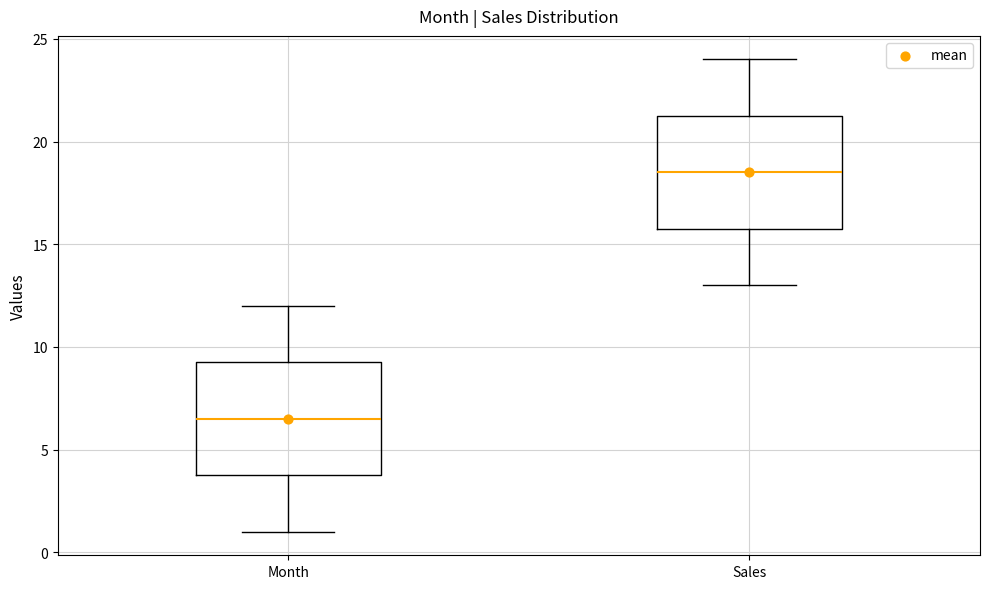

Reading left to right, read every box against the y-axis: the position of its median line, the range the box covers, and the ends of its whiskers. The values are not printed on the chart, so give them approximately, as read against the axis.

Month: median 6.5, box 4.0 to 9.5, whiskers 1.0 to 12.0
Sales: median 18.5, box 16.0 to 21.5, whiskers 13.0 to 24.0